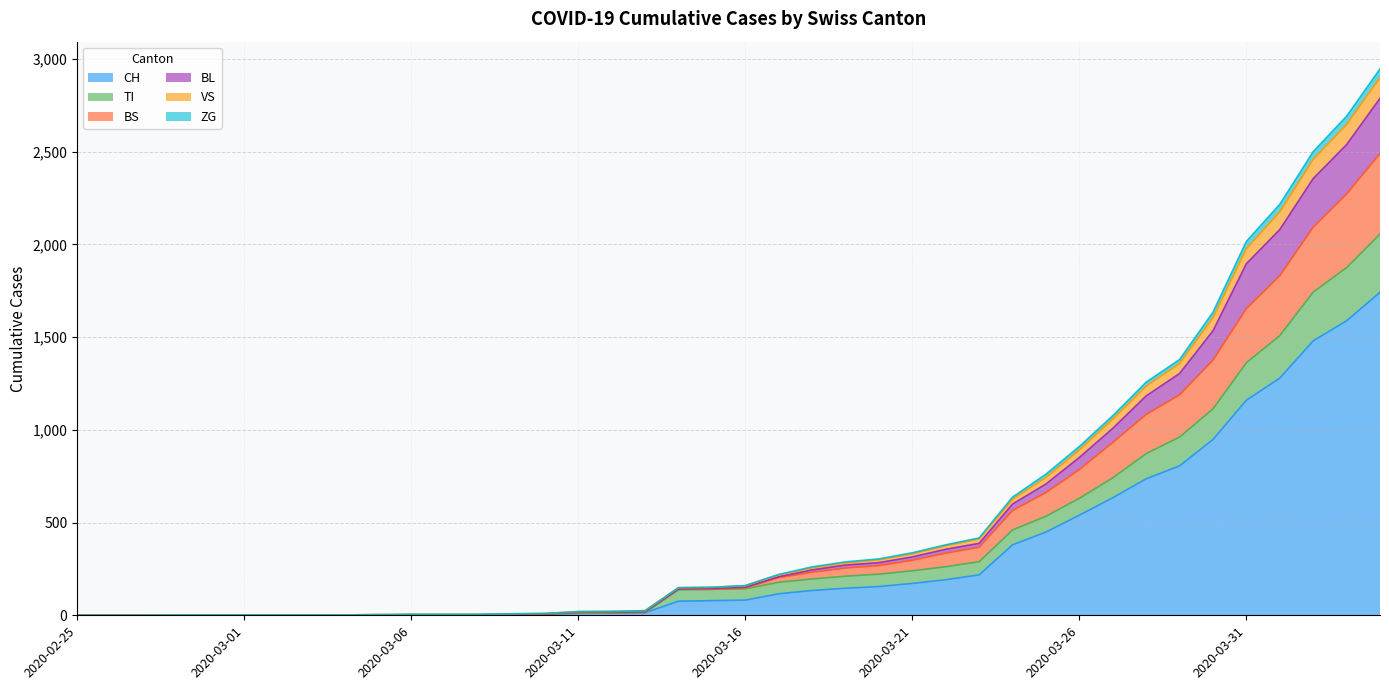

What is the spread (max minus min) of values at 2020-03-15?

72